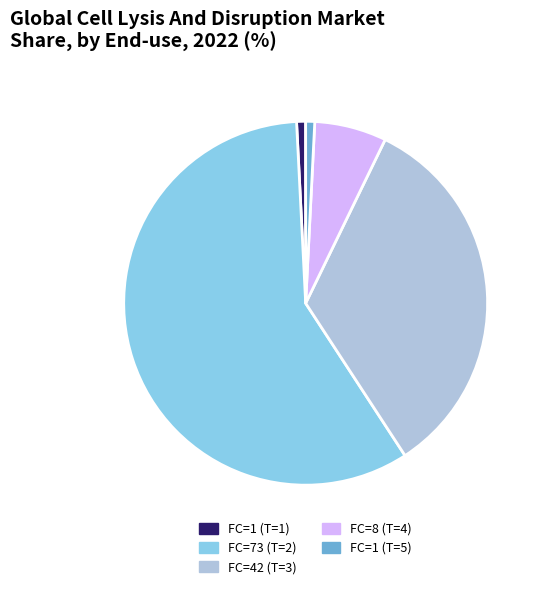

The FC=1 (T=1) slice represents 15% of the pie. True or false?

False